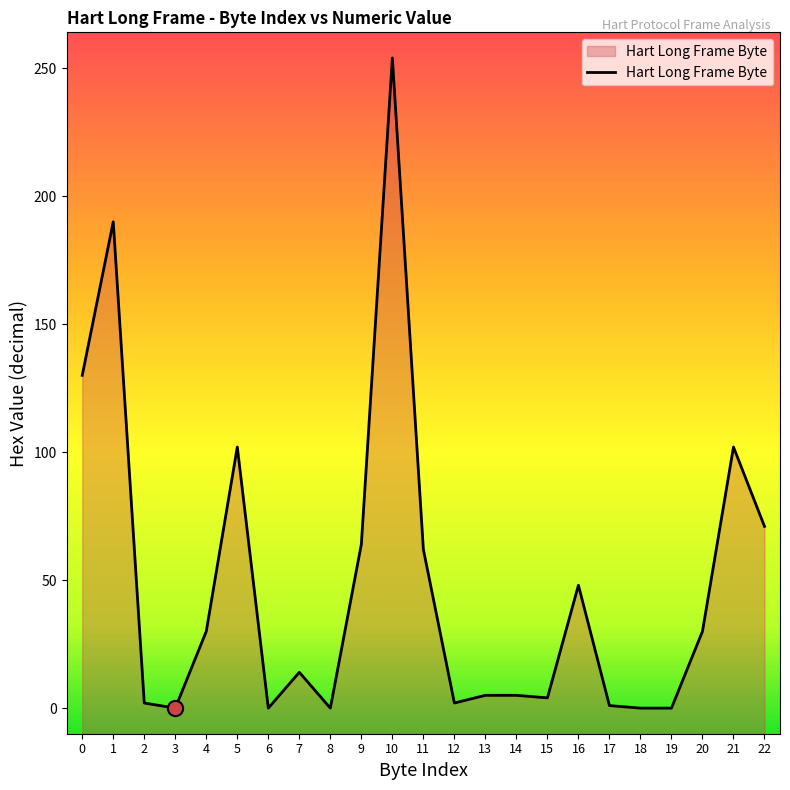

Between 4 and 13, which is larger?

4